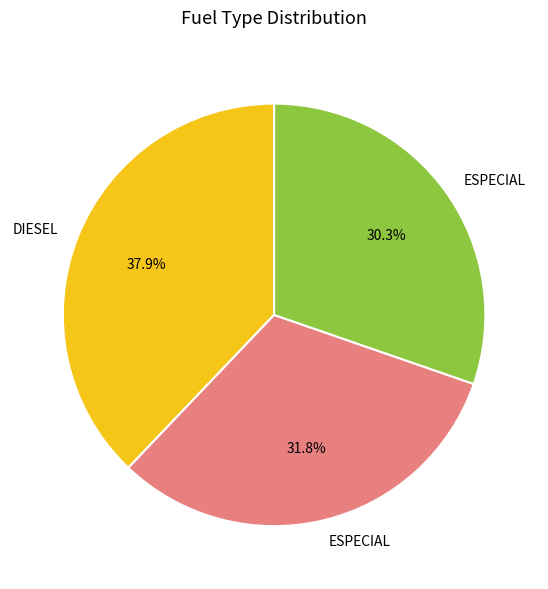

Is there any slice that represents more than half of the pie?

No